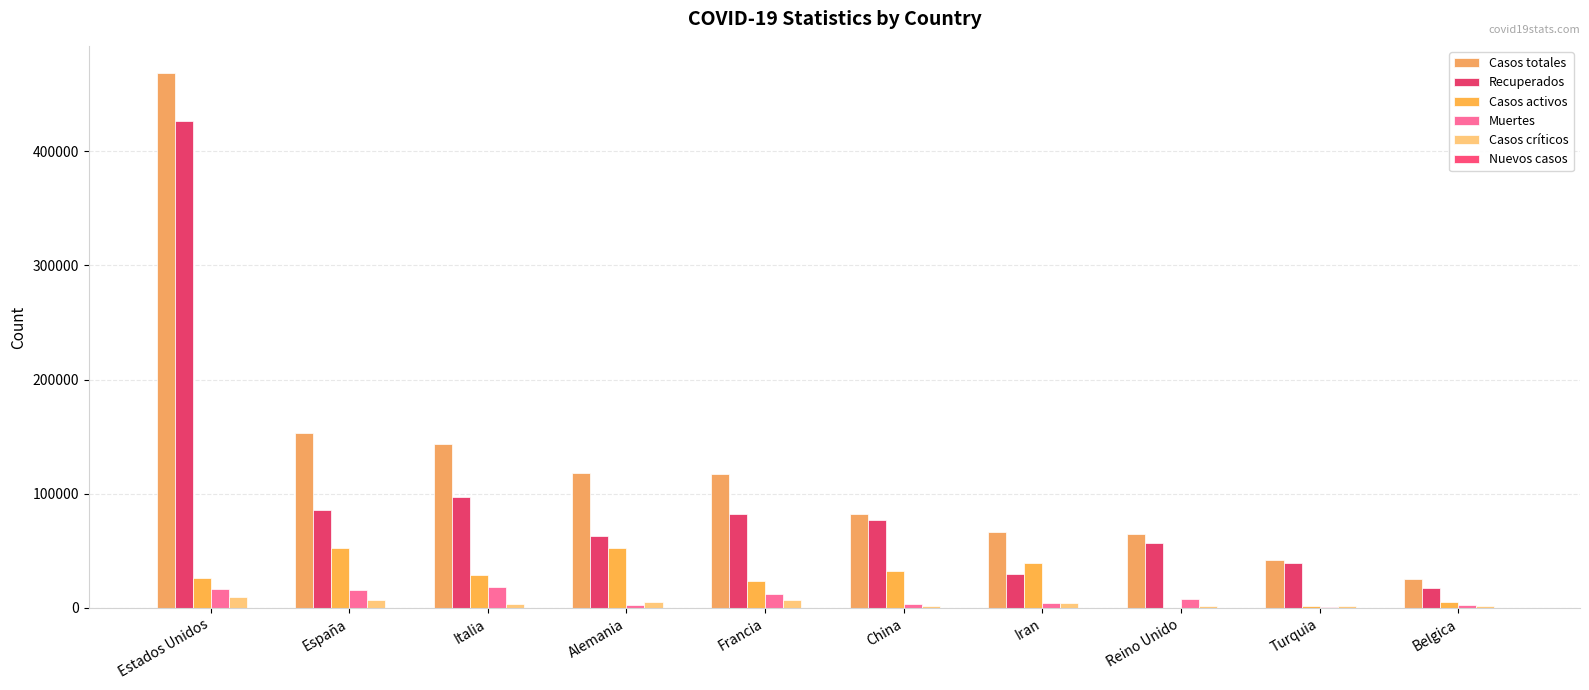

At which label does Casos activos reach its minimum?

Reino Unido